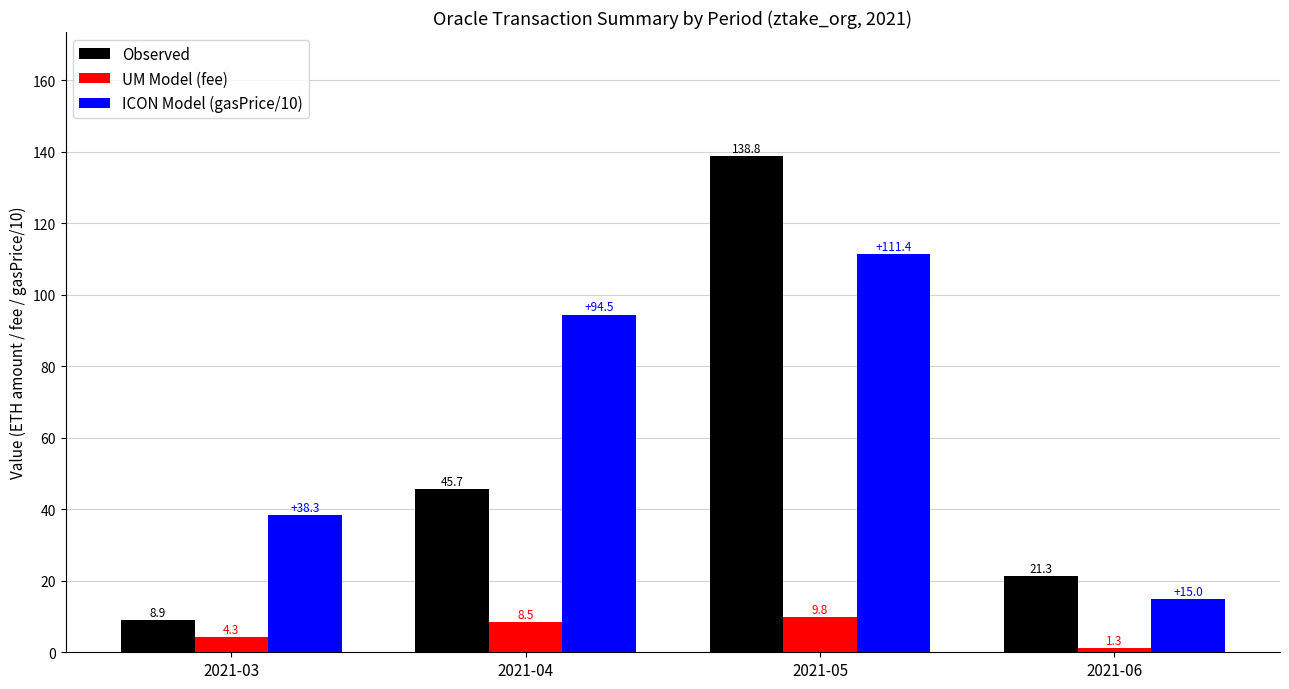

Which series has the widest spread of values?

Observed